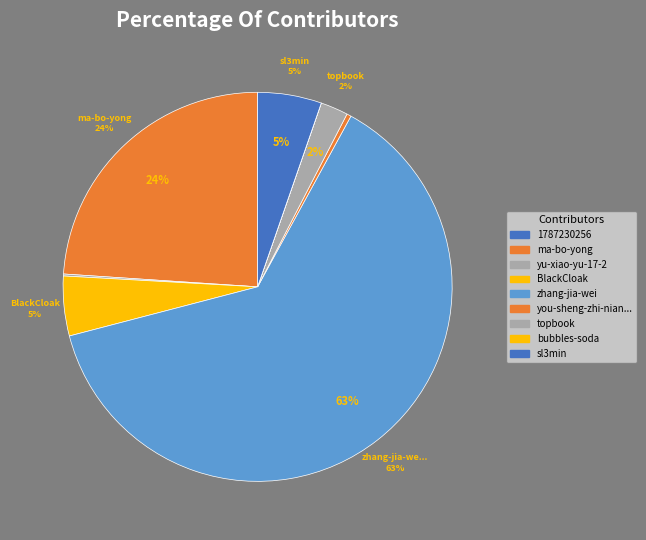

Is there any slice that represents more than half of the pie?

Yes